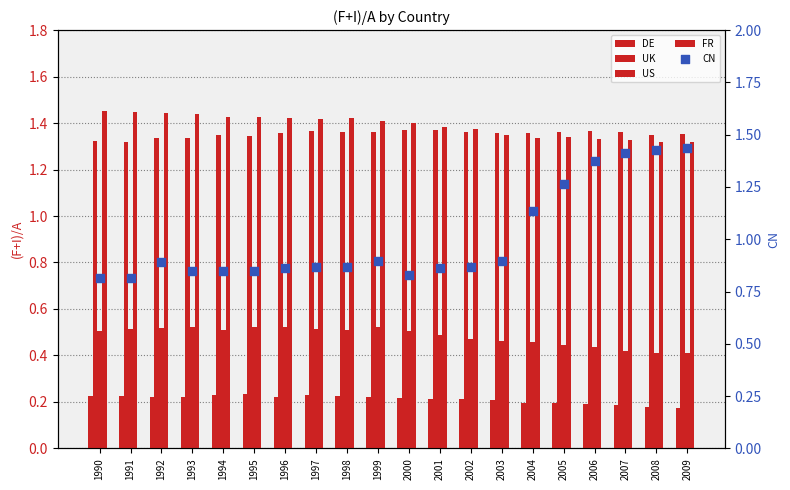

Is the value of FR at 2007 greater than the value of US at 1991?

Yes